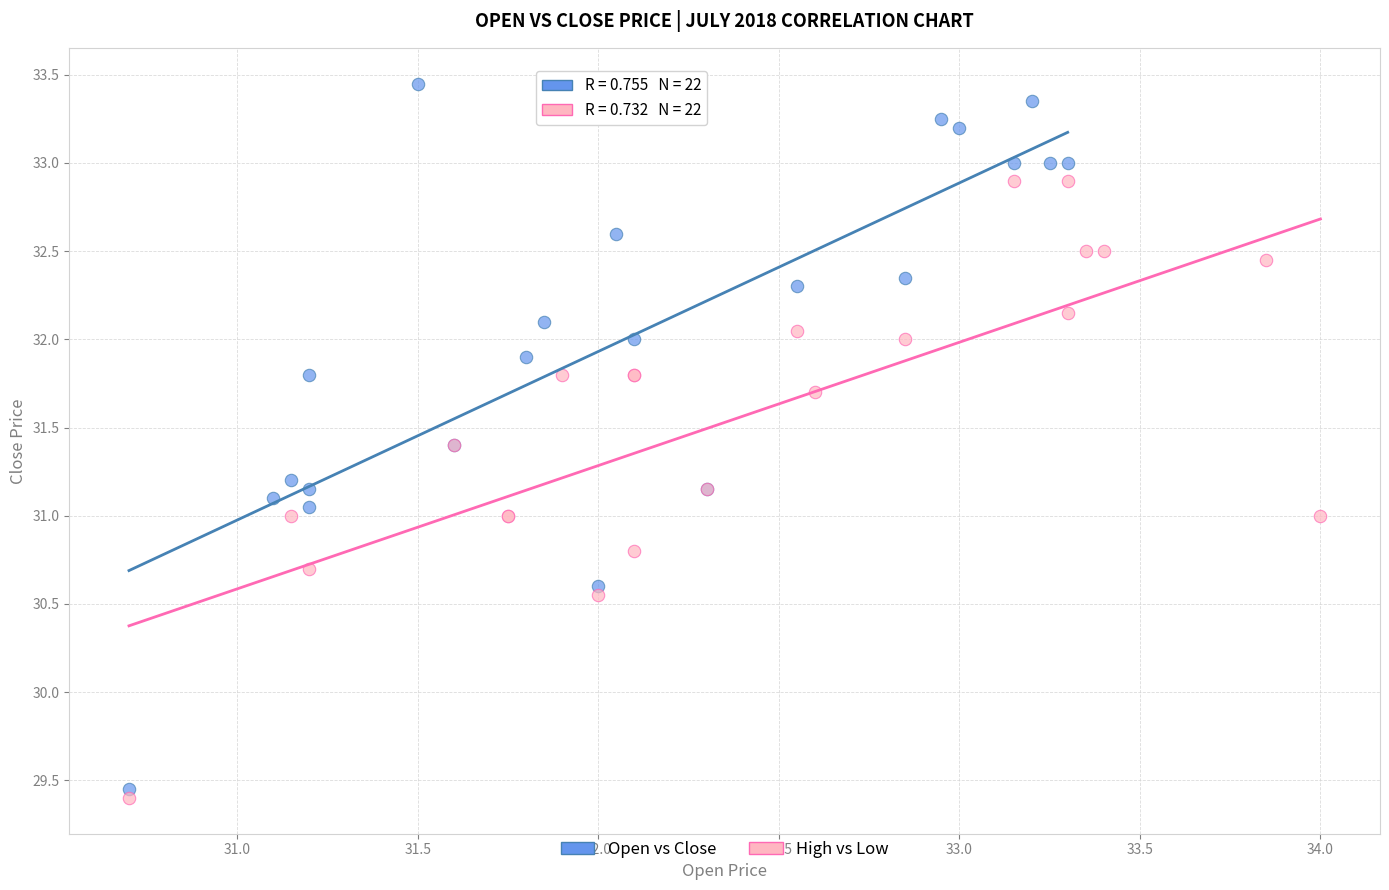

Which series contains the highest Y value?

Open vs Close